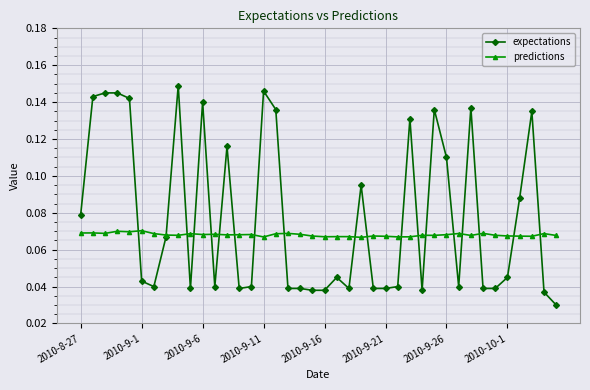

Rank the series by their maximum value, from lowest to highest.

predictions, expectations